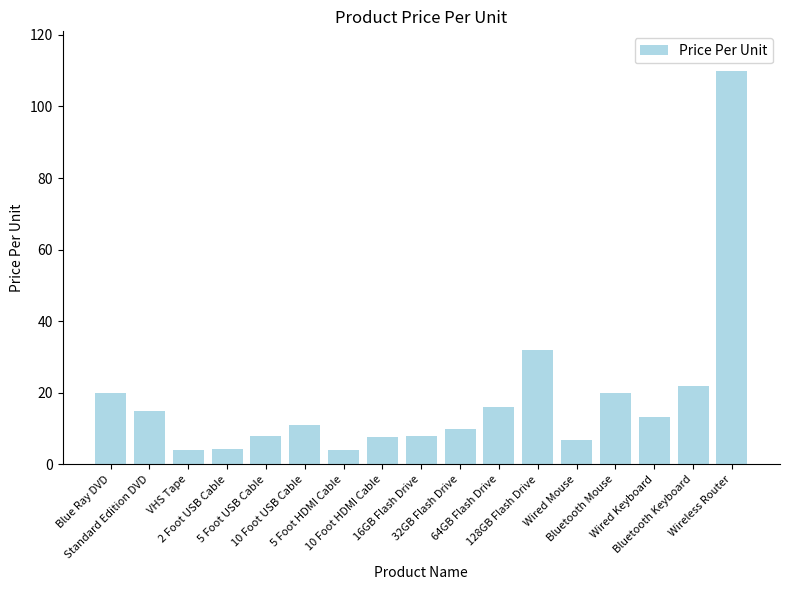

What is the ratio of the value at 10 Foot USB Cable to the value at Wireless Router?

0.1